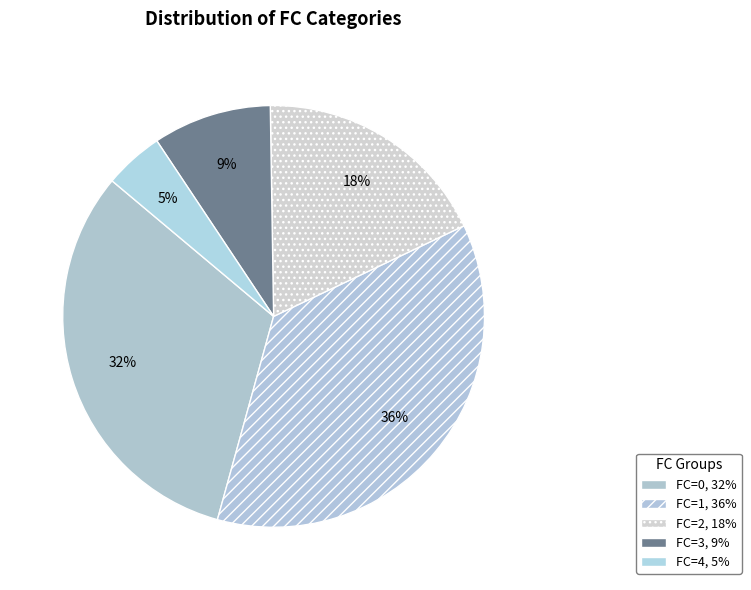

Is it true that FC=2 is 18% of the pie?

True